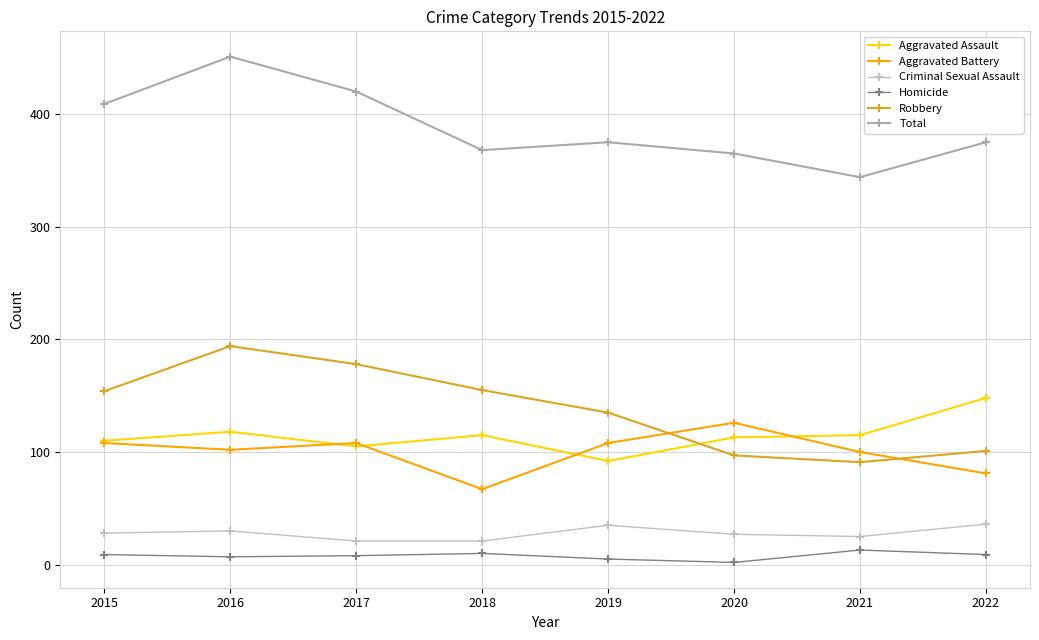

Where does the Total series first go above 375?

2015